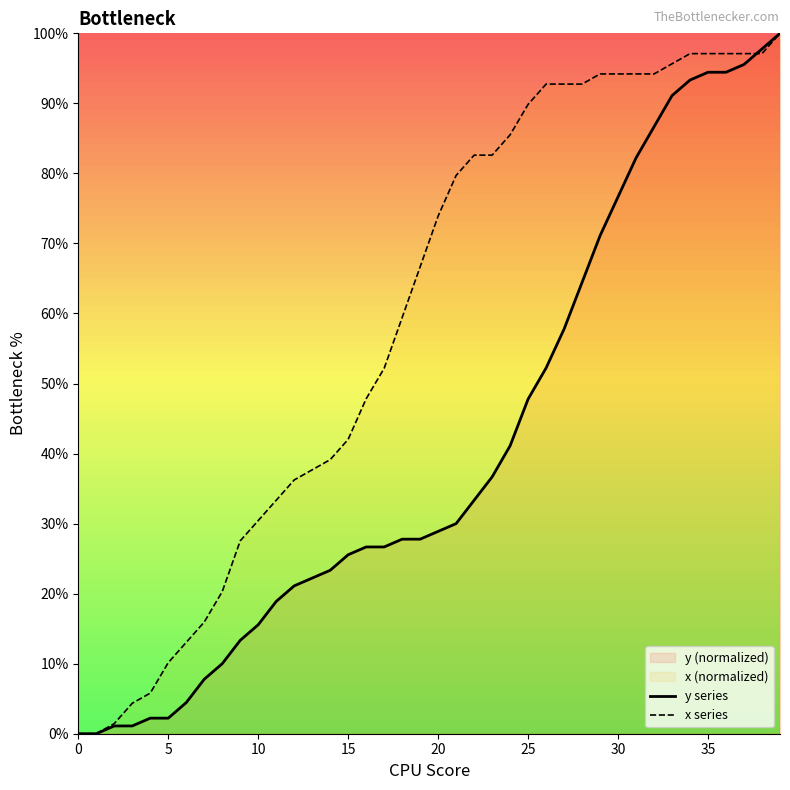

What is the label of the 27th point from the right?

13